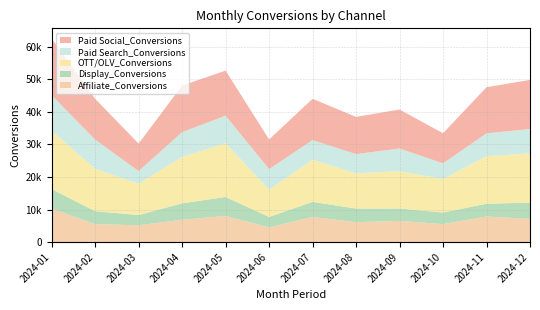

Reading left to right, list all the values displayed in this chart.

Affiliate_Conversions: 2024-01=10250	2024-02=5523	2024-03=5163	2024-04=6852	2024-05=8030	2024-06=4519	2024-07=7727	2024-08=6119	2024-09=6510	2024-10=5518	2024-11=7855	2024-12=7136
Display_Conversions: 2024-01=5996	2024-02=3973	2024-03=3149	2024-04=5045	2024-05=5833	2024-06=3213	2024-07=4631	2024-08=4177	2024-09=3793	2024-10=3561	2024-11=3930	2024-12=4979
OTT/OLV_Conversions: 2024-01=17904	2024-02=12979	2024-03=9611	2024-04=14213	2024-05=16468	2024-06=8363	2024-07=12899	2024-08=10800	2024-09=11472	2024-10=10277	2024-11=14577	2024-12=15118
Paid Search_Conversions: 2024-01=10924	2024-02=8978	2024-03=3889	2024-04=7646	2024-05=8476	2024-06=6309	2024-07=6055	2024-08=5922	2024-09=6953	2024-10=4814	2024-11=7037	2024-12=7475
Paid Social_Conversions: 2024-01=17421	2024-02=12523	2024-03=8415	2024-04=14292	2024-05=13836	2024-06=9093	2024-07=12670	2024-08=11422	2024-09=11964	2024-10=9248	2024-11=14145	2024-12=15082